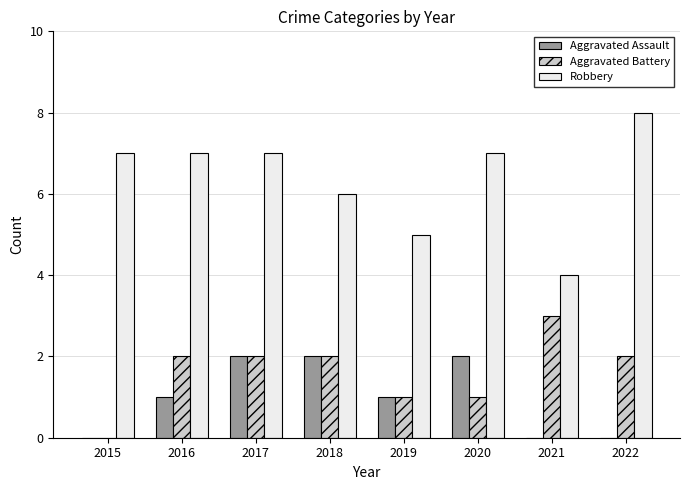

Reading left to right, extract all data points from this chart.

Aggravated Assault: 0	1	2	2	1	2	0	0
Aggravated Battery: 0	2	2	2	1	1	3	2
Robbery: 7	7	7	6	5	7	4	8